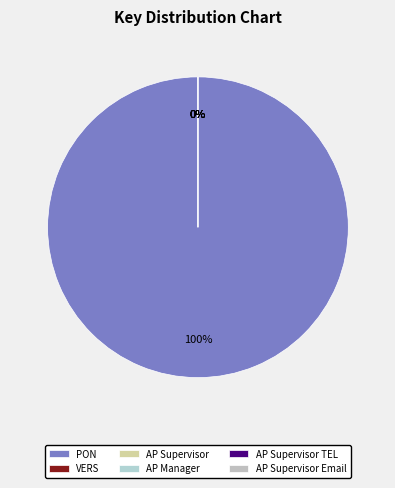

Rank the categories by value from lowest to highest.

AP Supervisor, AP Manager, AP Supervisor TEL, AP Supervisor Email, VERS, PON